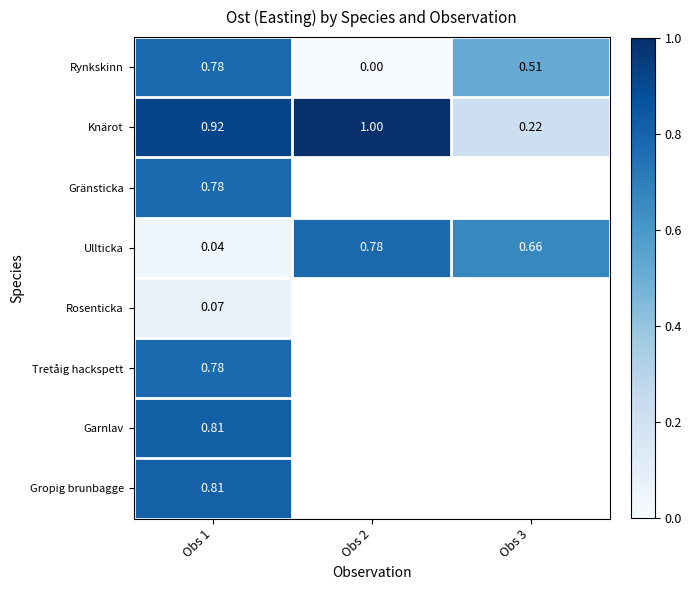

Which category has the lowest value in the Rynkskinn series?

Obs 2